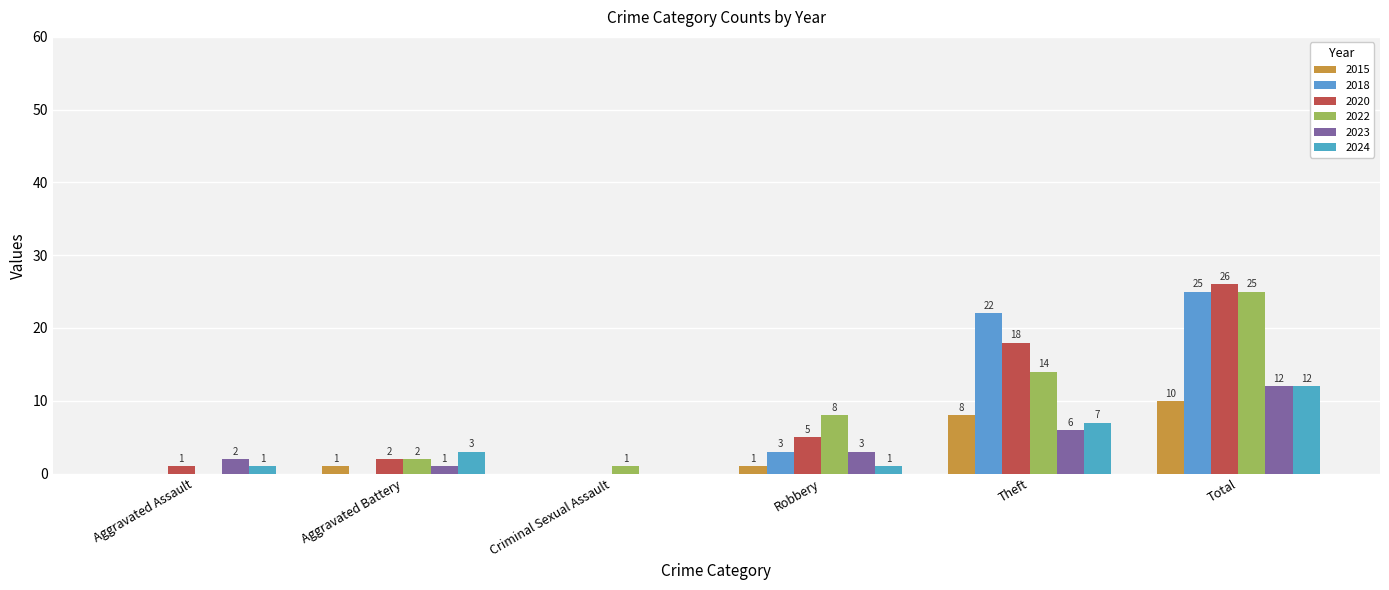

Reading left to right, list all the values displayed in this chart.

2015: 0	1	0	1	8	10
2018: 0	0	0	3	22	25
2020: 1	2	0	5	18	26
2022: 0	2	1	8	14	25
2023: 2	1	0	3	6	12
2024: 1	3	0	1	7	12